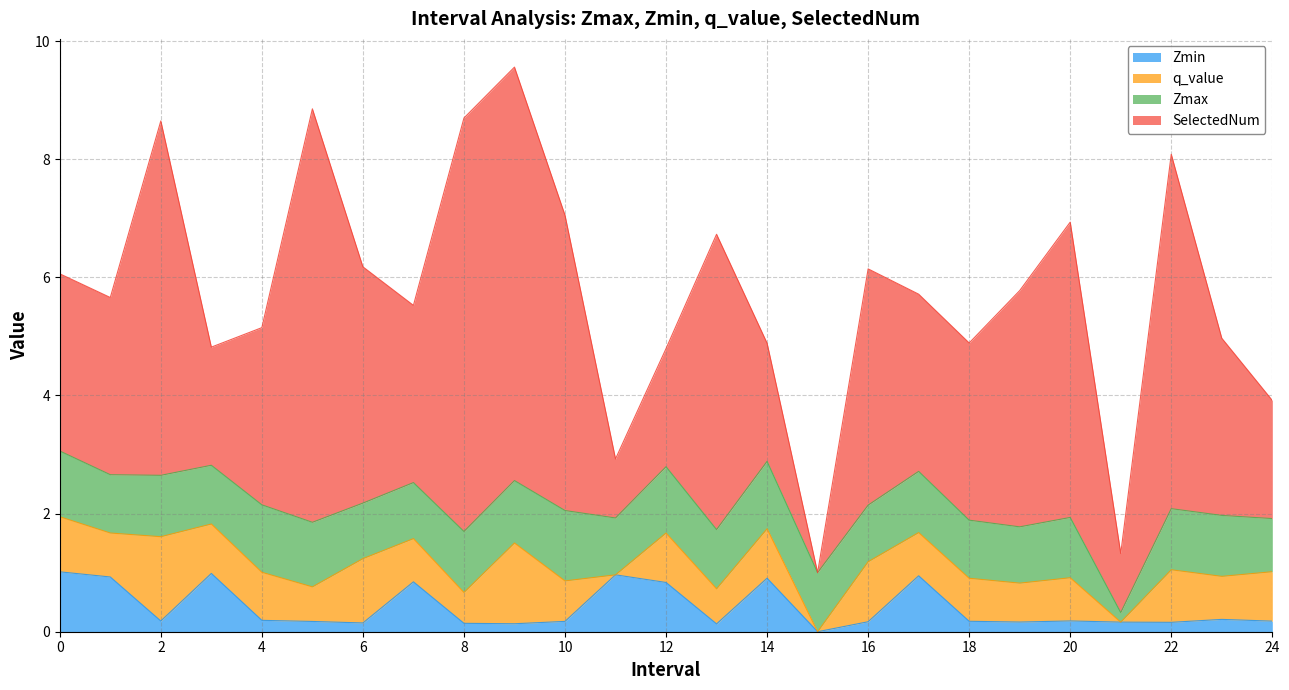

What is the label of the 4th point from the right?

21.0